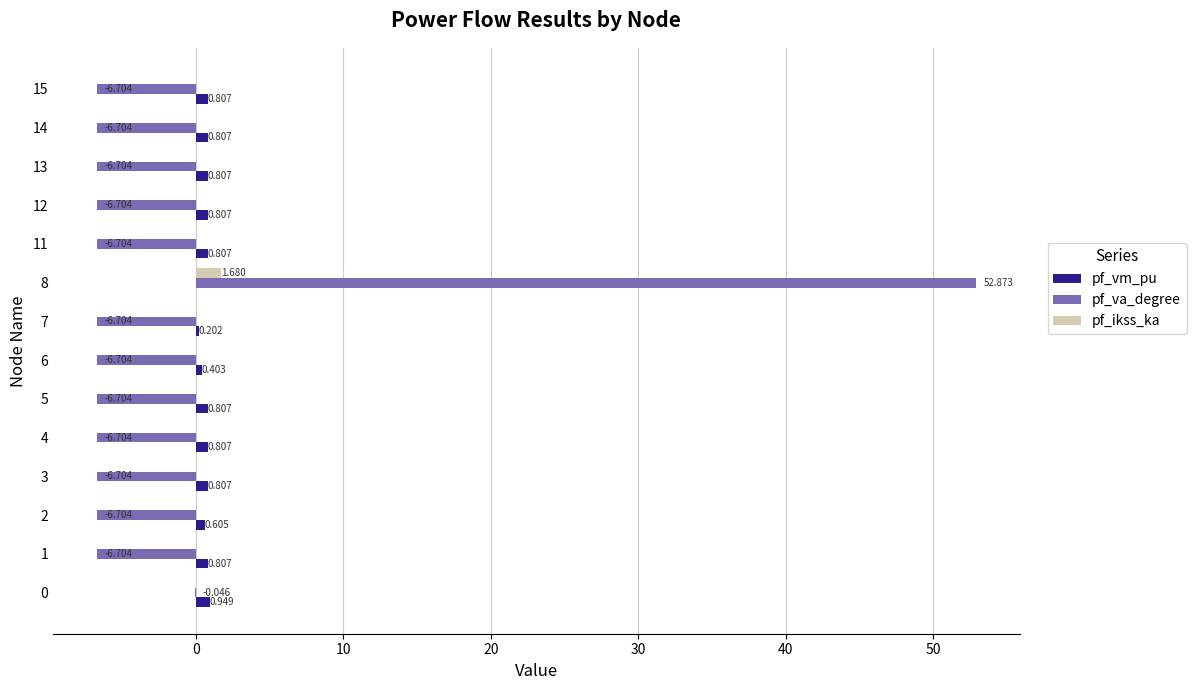

Is the value of pf_vm_pu at 1 greater than the value of pf_ikss_ka at 1?

Yes